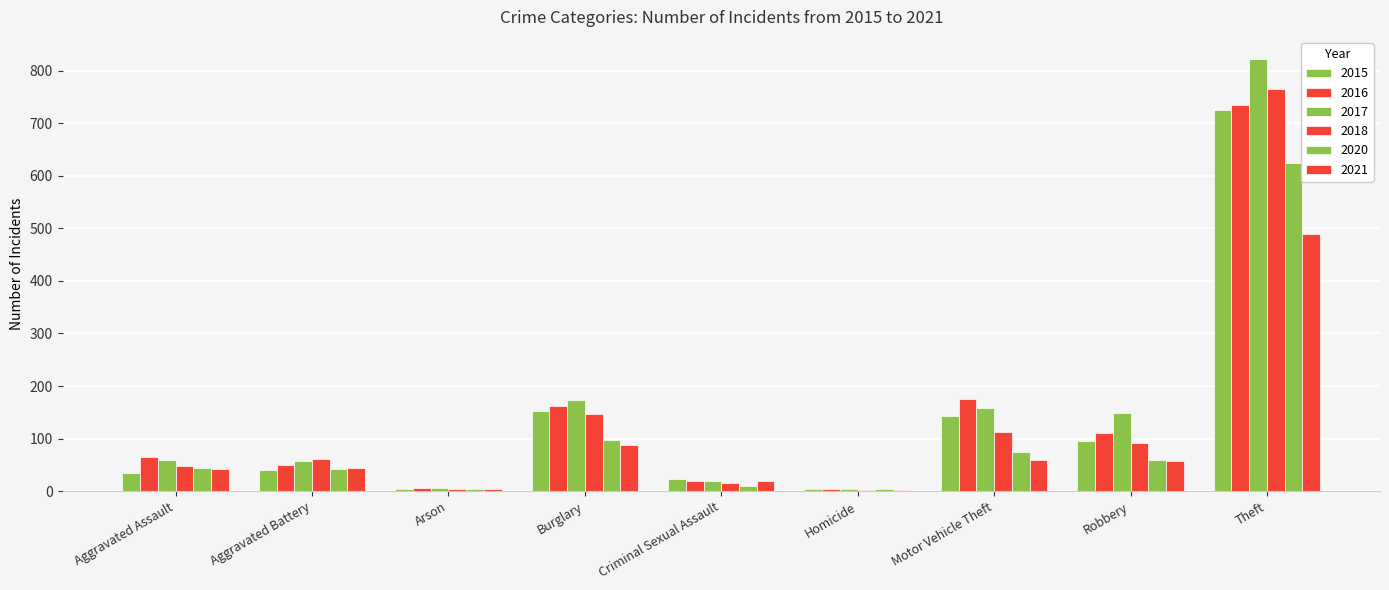

Count the number of categories in the chart.

9